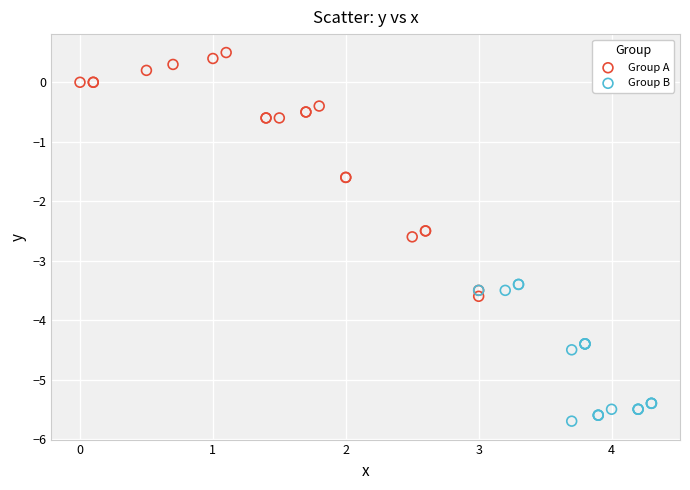

Which series reaches the minimum Y coordinate?

Group B